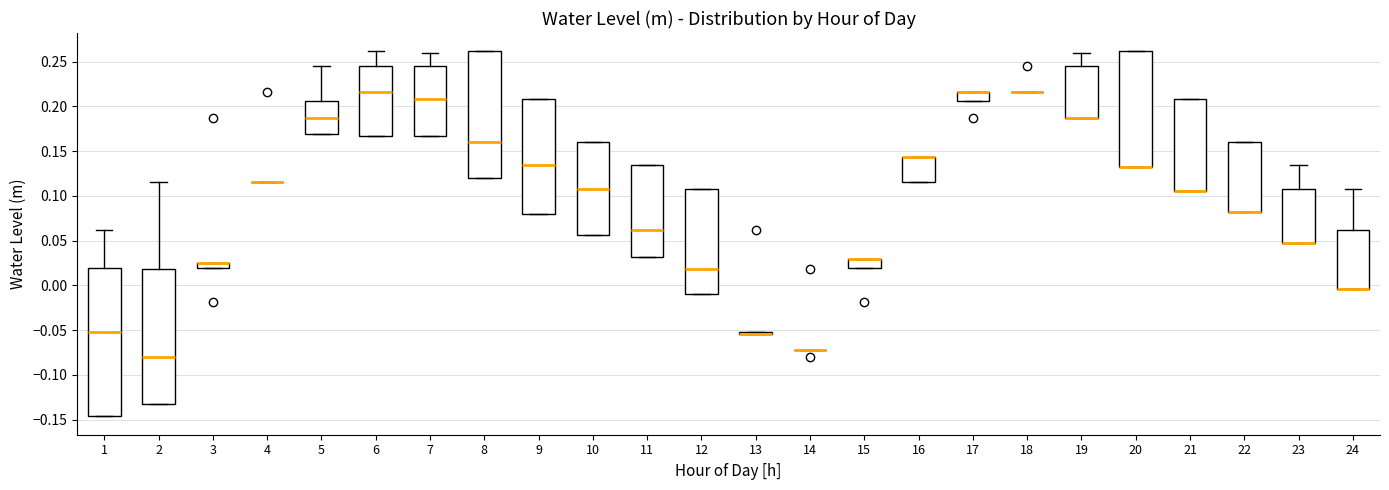

Comparing the boxes themselves (not the whiskers), which one is the tallest?

1